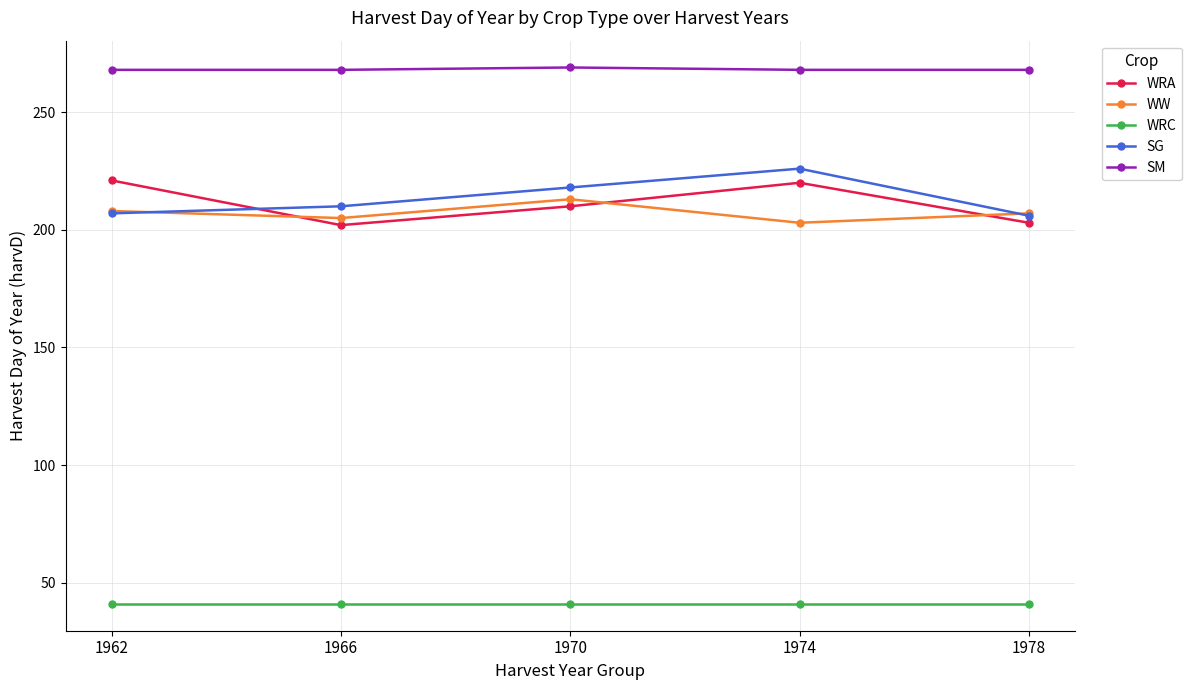

What is the total value across all series at 1978?

925